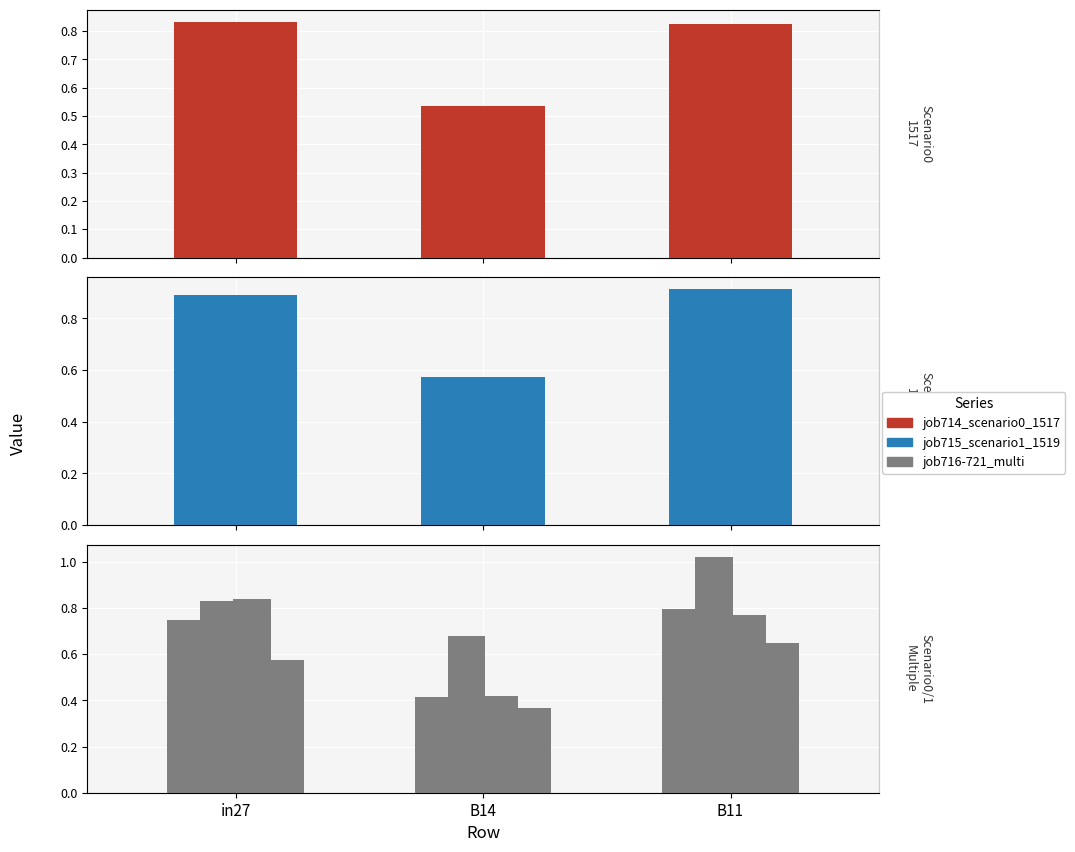

What is the difference between the maximum and minimum values in the job718_scenario1_1527 series?

0.3